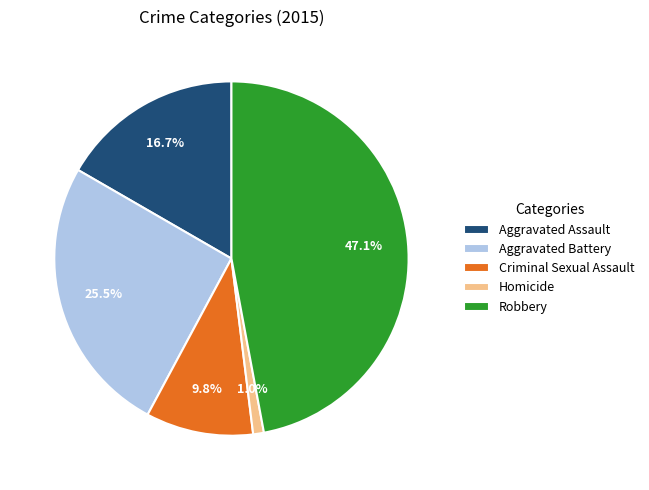

How many segments does this pie chart have?

5